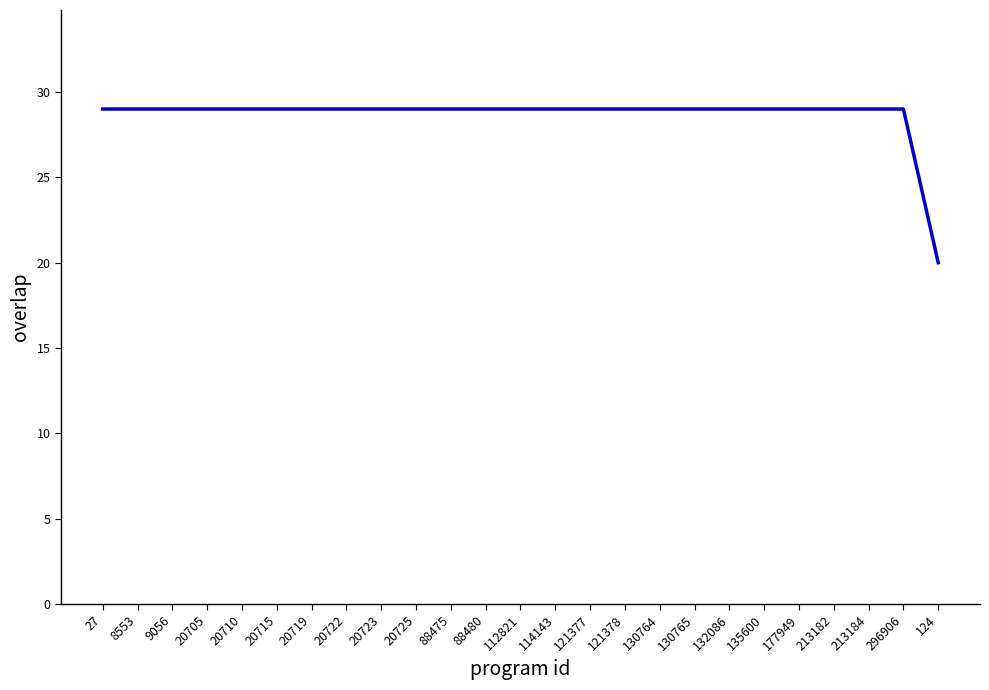

Is it true that the value at 20705 is 29?

True